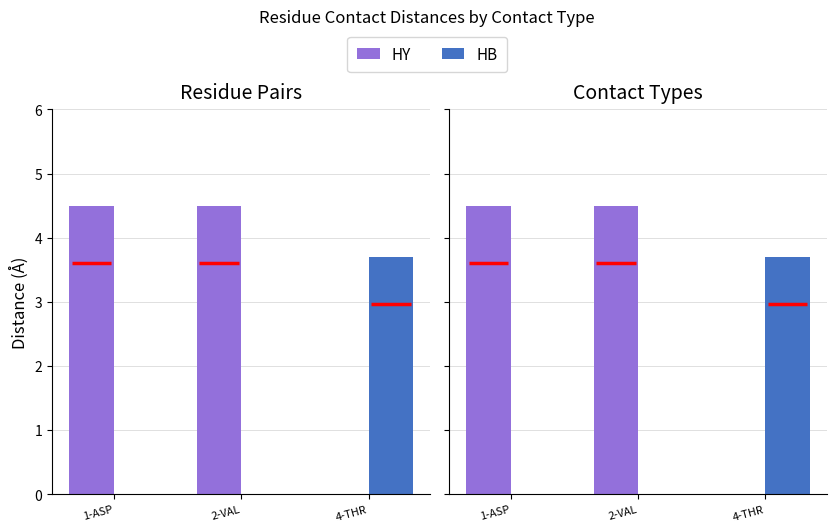

Which series changed the most between 1-ASP and 2-VAL?

HY